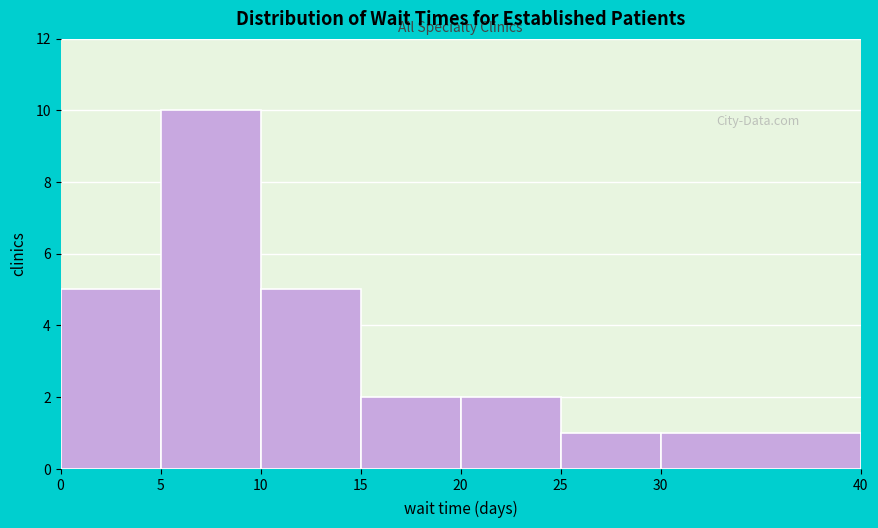

Which range on the x-axis has the tallest bar?

5 to 10